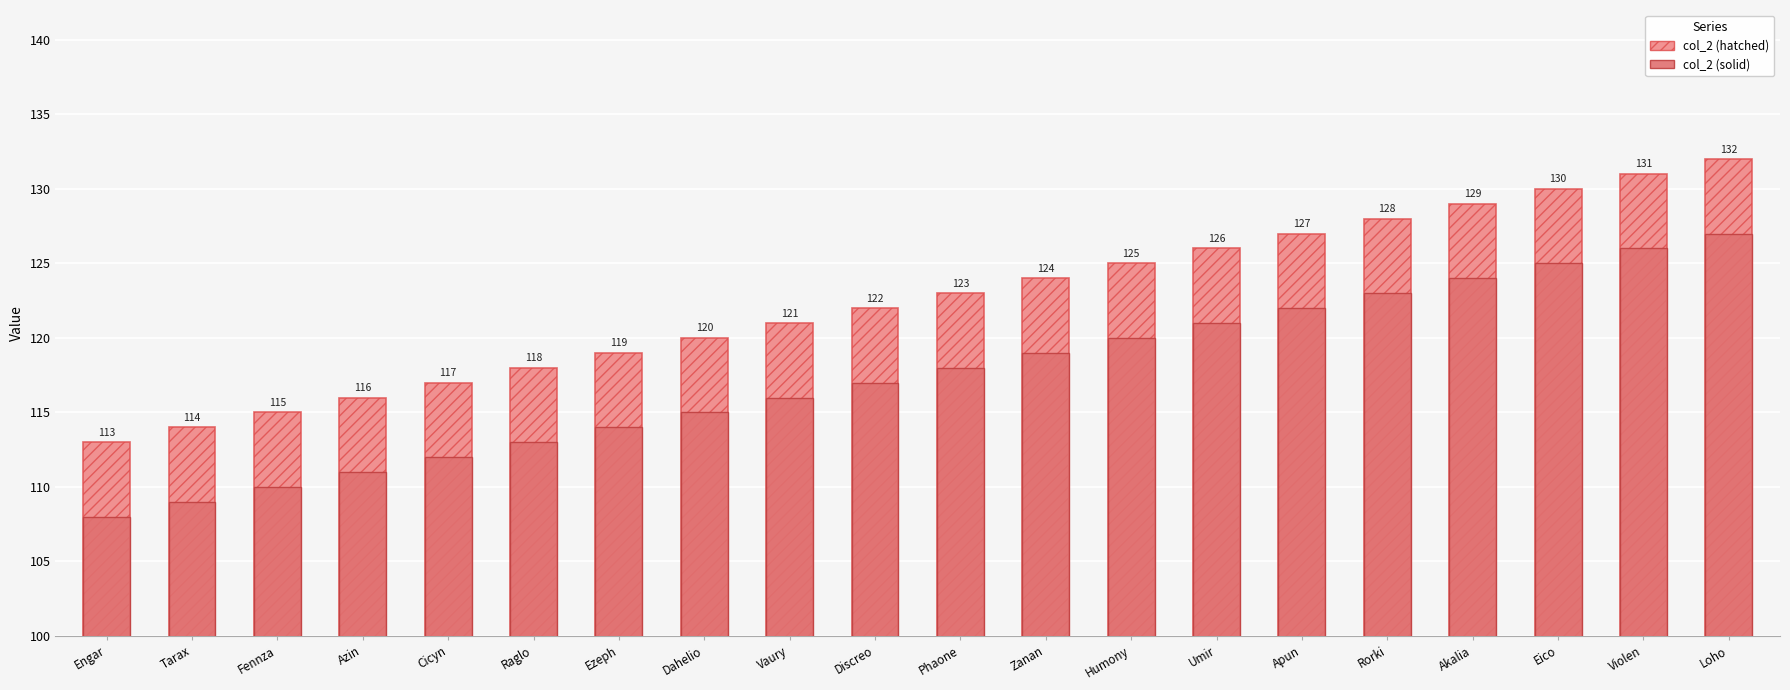

What is the average value of the col_2 (hatched) series?

122